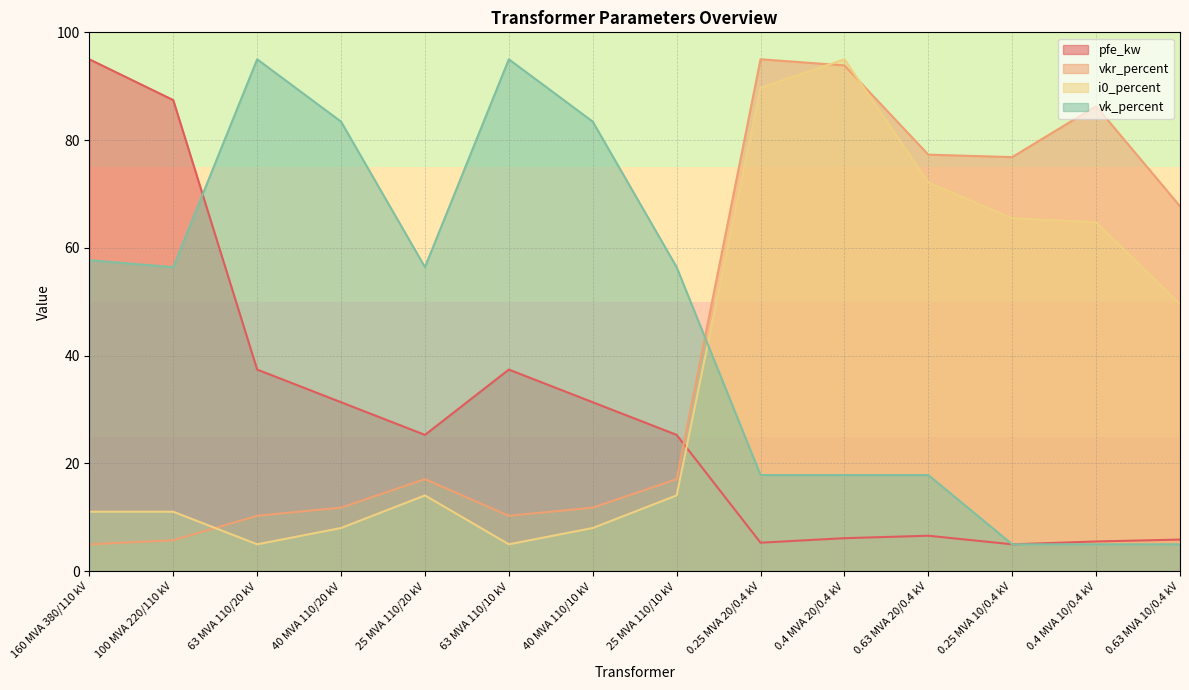

True or false: i0_percent has a value of 135.9 at 0.25 MVA 20/0.4 kV.

False